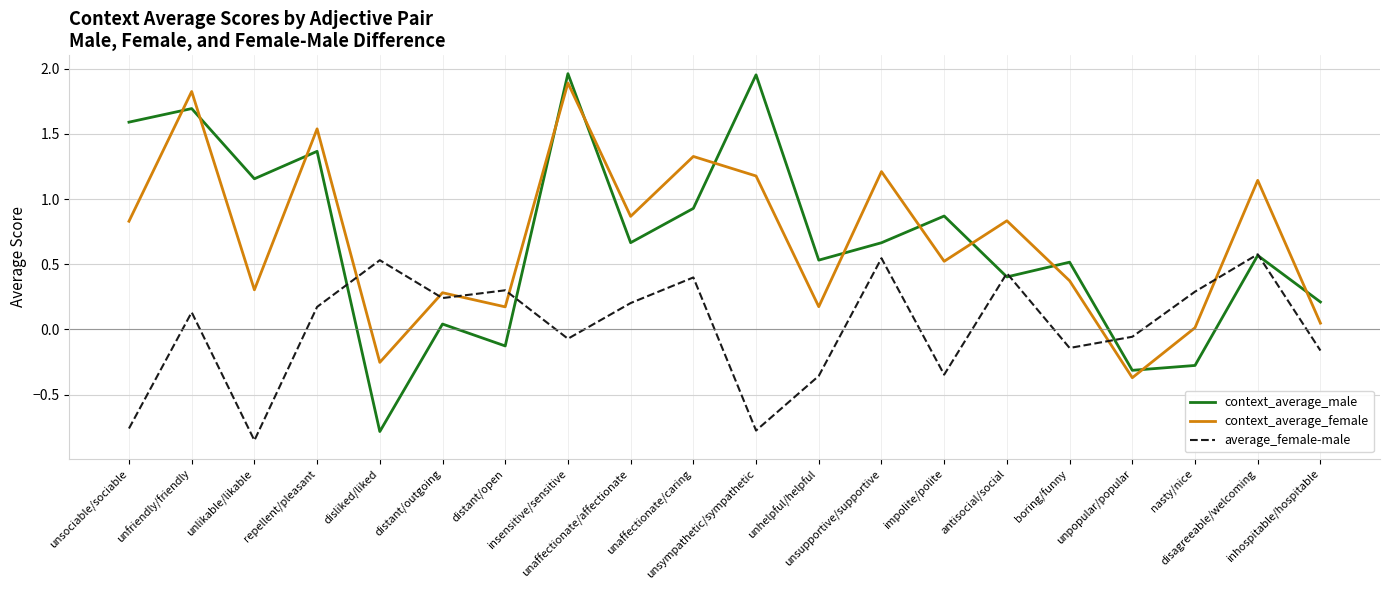

Is this an area chart (filled region under the line)?

No